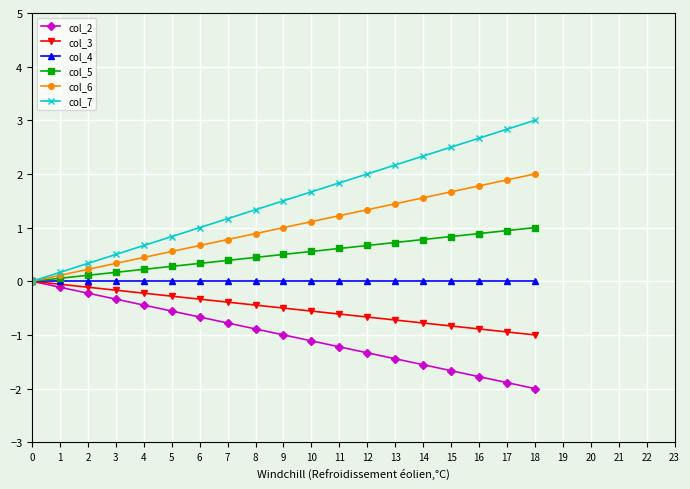

Reading right to left, list all the values displayed in this chart.

col_2: -2.0	-1.9	-1.8	-1.7	-1.6	-1.4	-1.3	-1.2	-1.1	-1.0	-0.9	-0.8	-0.7	-0.6	-0.4	-0.3	-0.2	-0.1	0.0
col_3: -1.0	-0.9	-0.9	-0.8	-0.8	-0.7	-0.7	-0.6	-0.6	-0.5	-0.4	-0.4	-0.3	-0.3	-0.2	-0.2	-0.1	-0.1	0.0
col_4: 0.0	0.0	0.0	0.0	0.0	0.0	0.0	0.0	0.0	0.0	0.0	0.0	0.0	0.0	0.0	0.0	0.0	0.0	0.0
col_5: 1.0	0.9	0.9	0.8	0.8	0.7	0.7	0.6	0.6	0.5	0.4	0.4	0.3	0.3	0.2	0.2	0.1	0.1	0.0
col_6: 2.0	1.9	1.8	1.7	1.6	1.4	1.3	1.2	1.1	1.0	0.9	0.8	0.7	0.6	0.4	0.3	0.2	0.1	0.0
col_7: 3.0	2.8	2.7	2.5	2.3	2.2	2.0	1.8	1.7	1.5	1.3	1.2	1.0	0.8	0.7	0.5	0.3	0.2	0.0